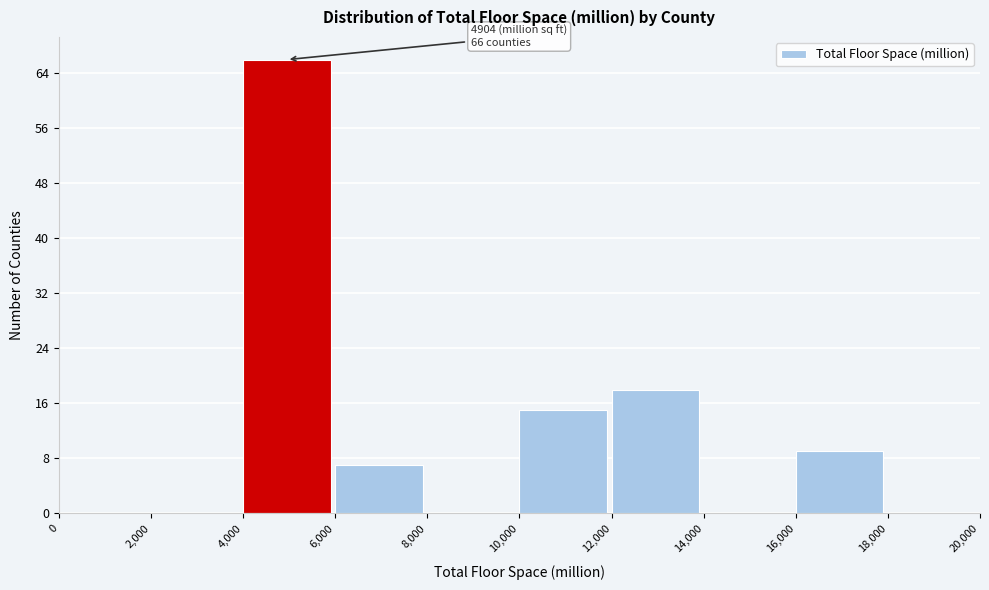

Which range on the x-axis has the tallest bar?

4,000 to 6,000